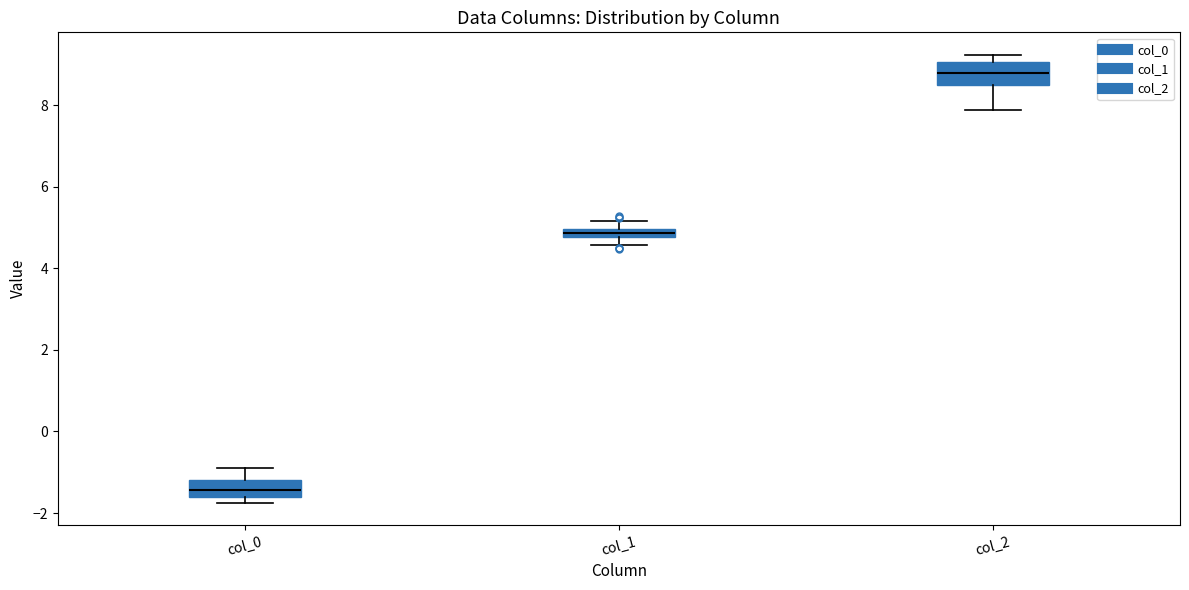

Where is the lower edge of the box for col_2 on the y-axis? The values are not printed on the chart, so give them approximately, as read against the axis.

8.4